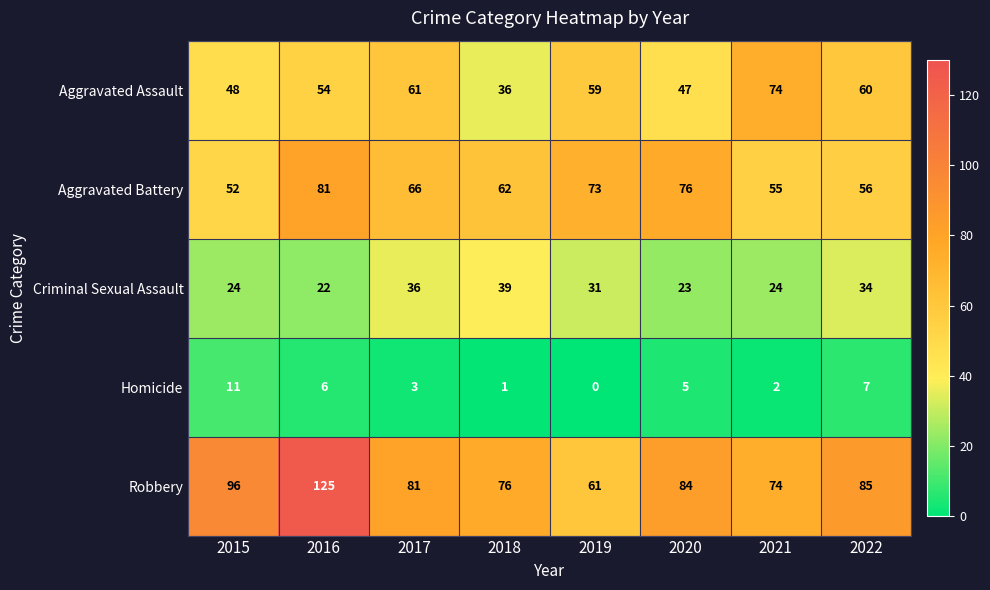

Between 2017 and 2020, which series saw the biggest shift?

Aggravated Assault